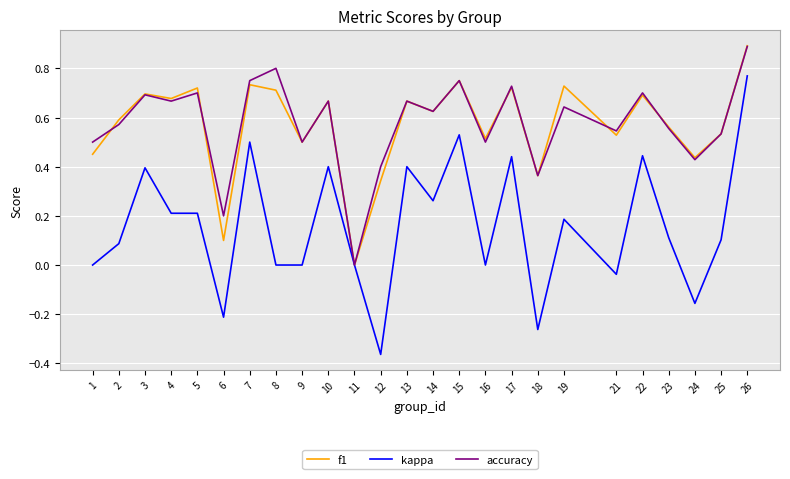

True or false: accuracy has more than 1 interior local peaks.

True